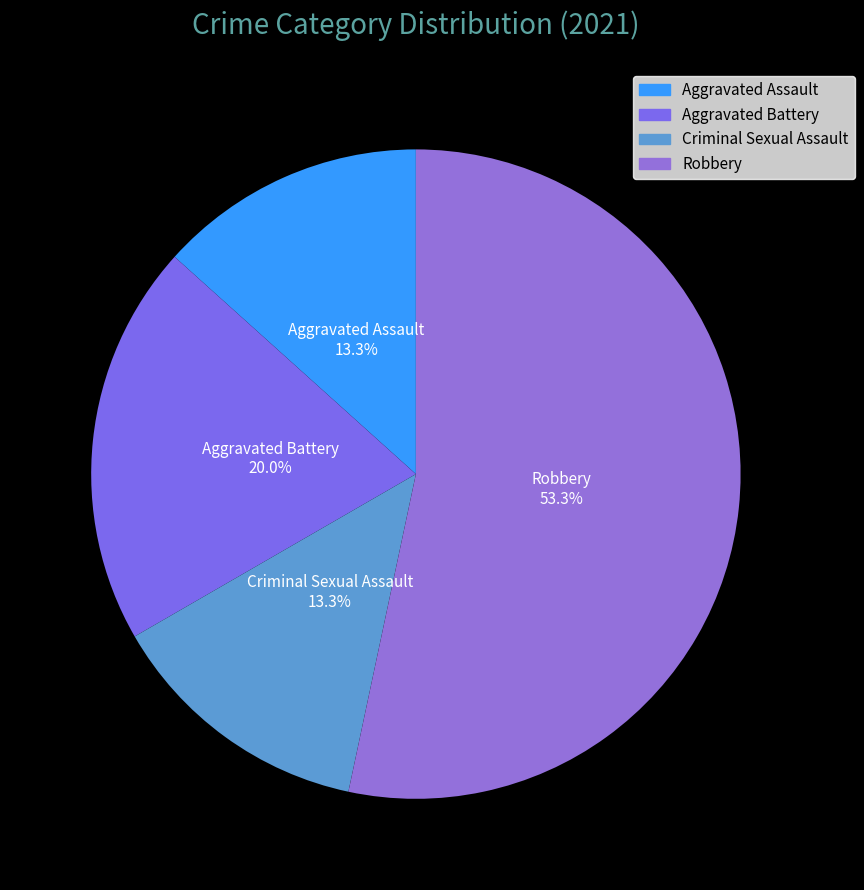

How many slices are in this pie chart?

4